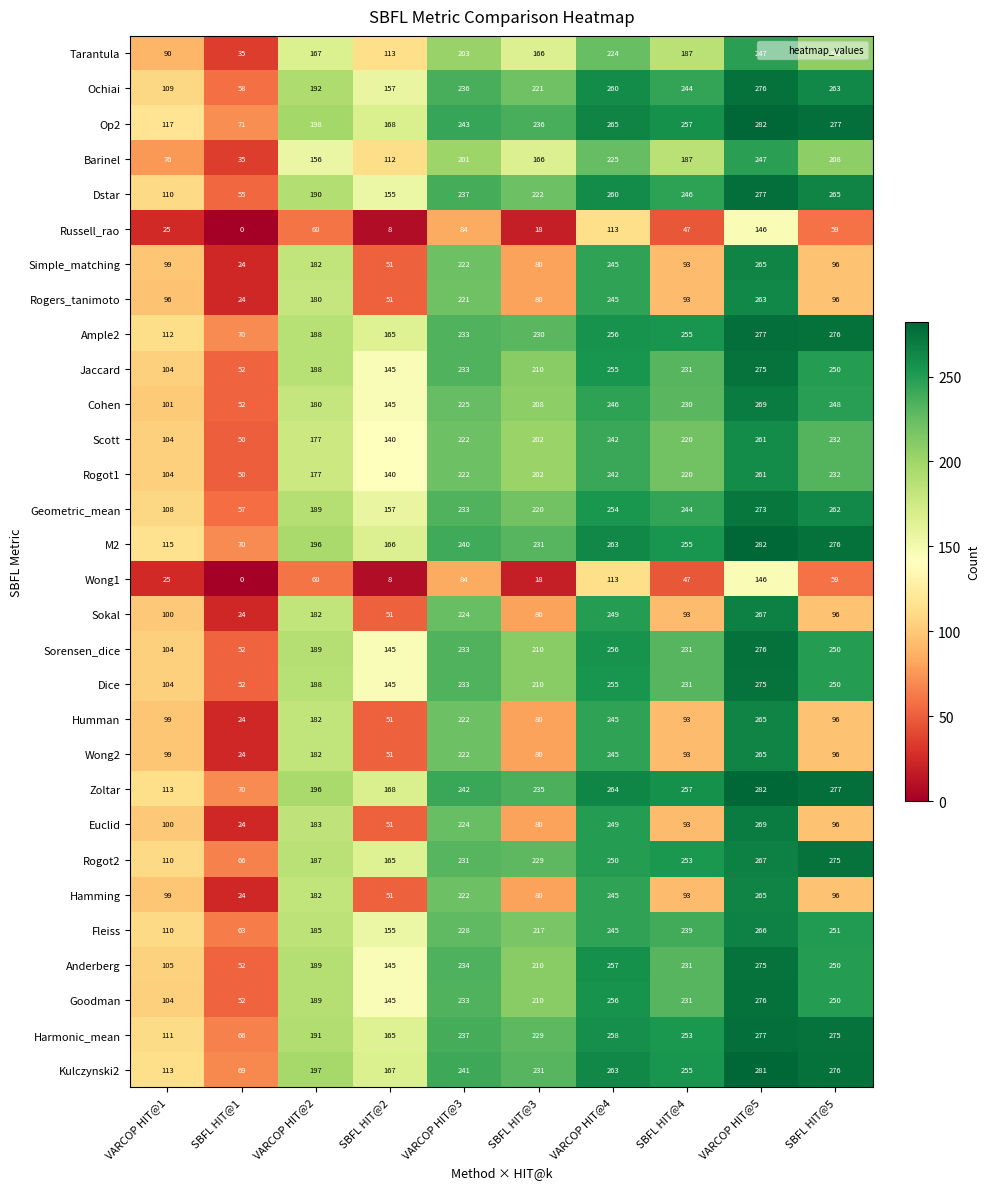

The Kulczynski2 series shows 241 at VARCOP HIT@3. True or false?

True